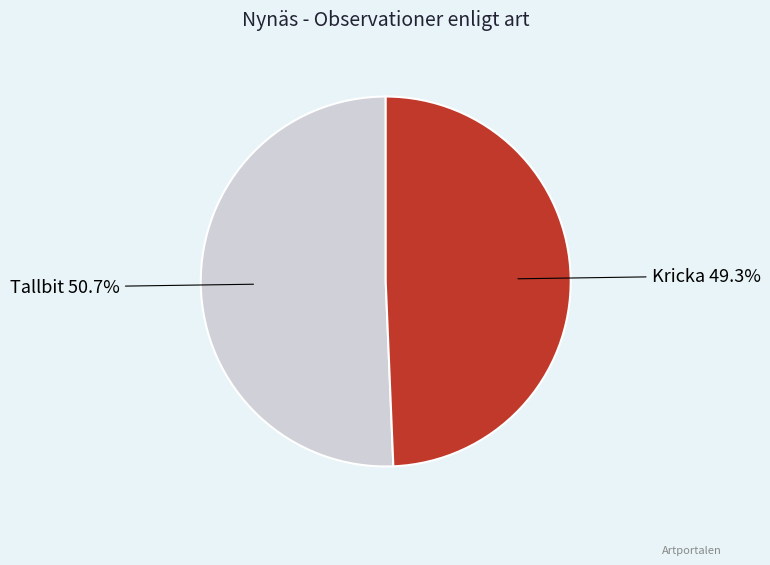

Is there a majority slice in this chart?

Yes